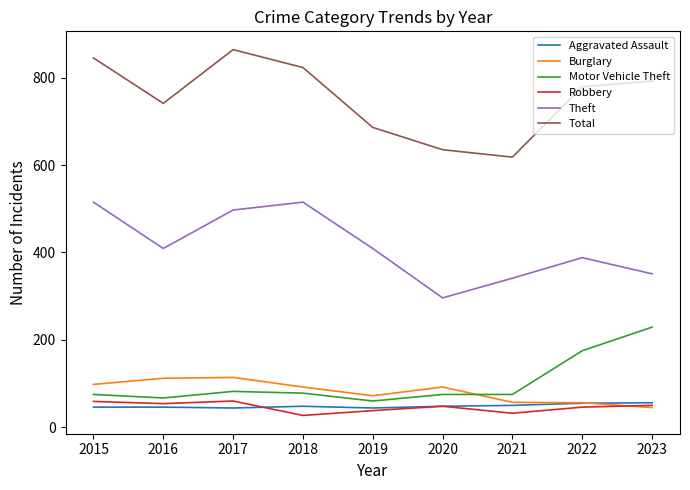

The Burglary series shows 98 at 2015. True or false?

True